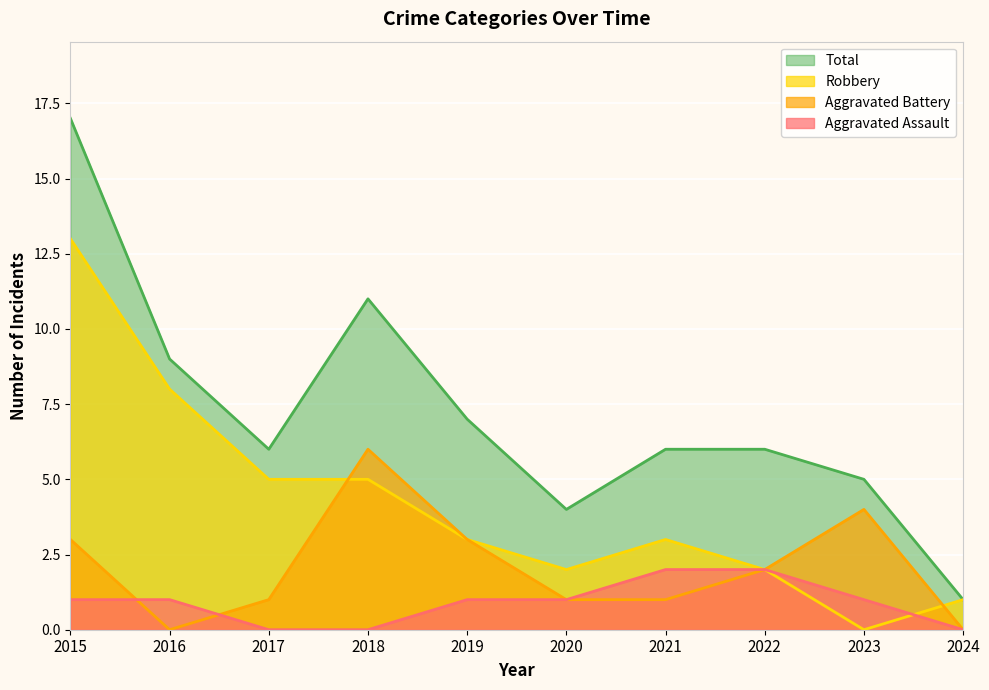

What is the maximum value shown in the chart?

17